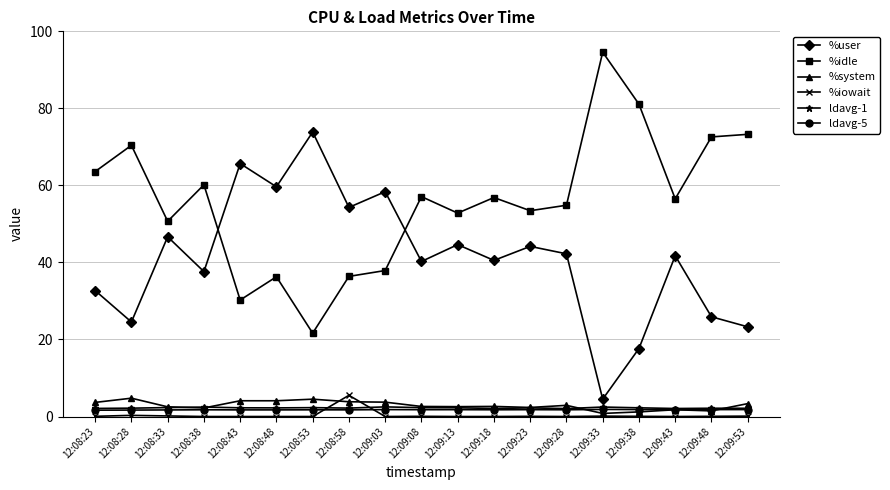

What are all the series names shown in the legend?

%user, %idle, %system, %iowait, ldavg-1, ldavg-5